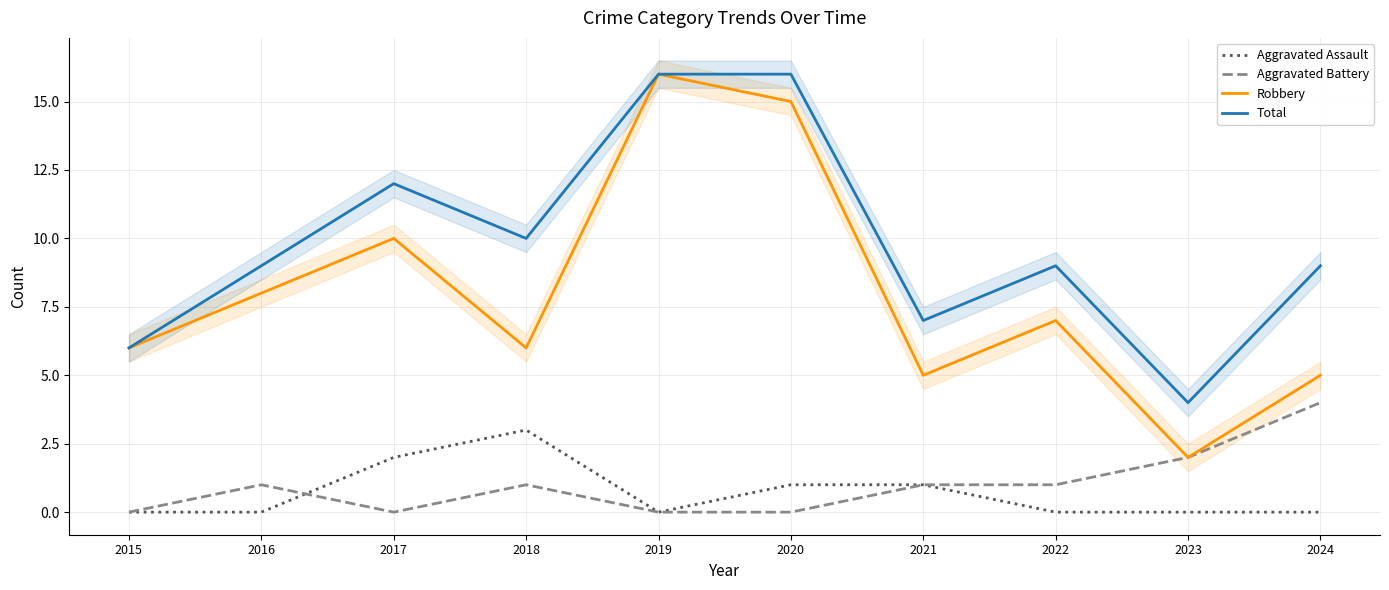

Where is Aggravated Assault nearest to the value 1?

2020